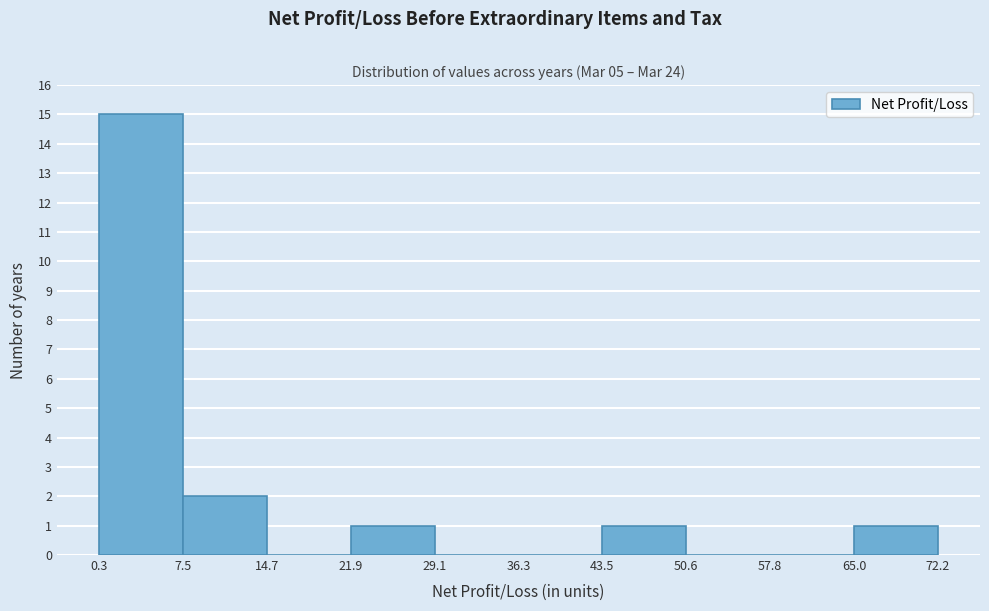

Over which range of the x-axis is the bar tallest?

0.3 to 7.5